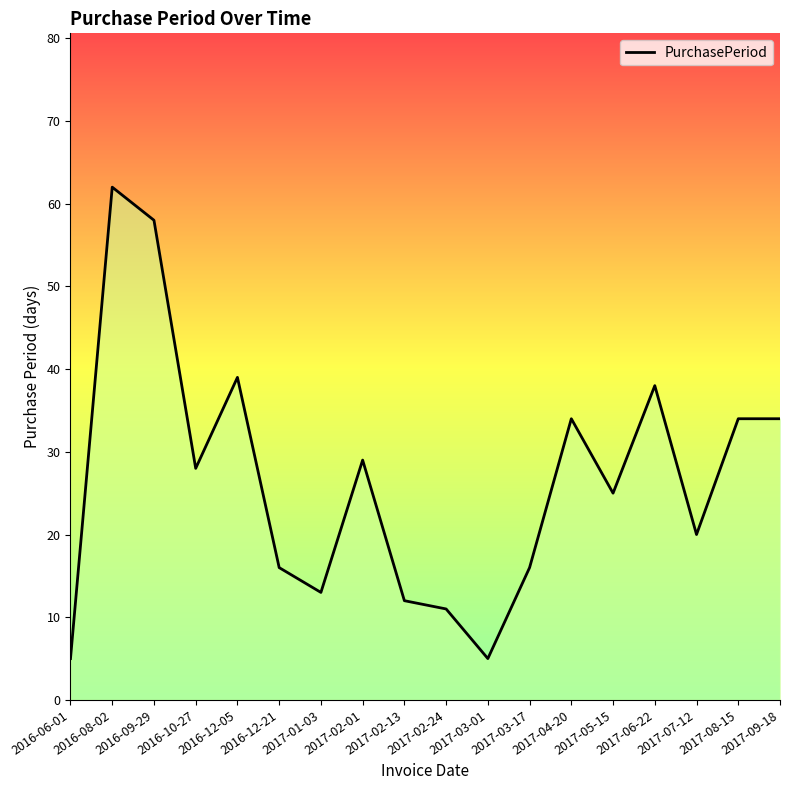

What is the maximum value shown in the chart?

62